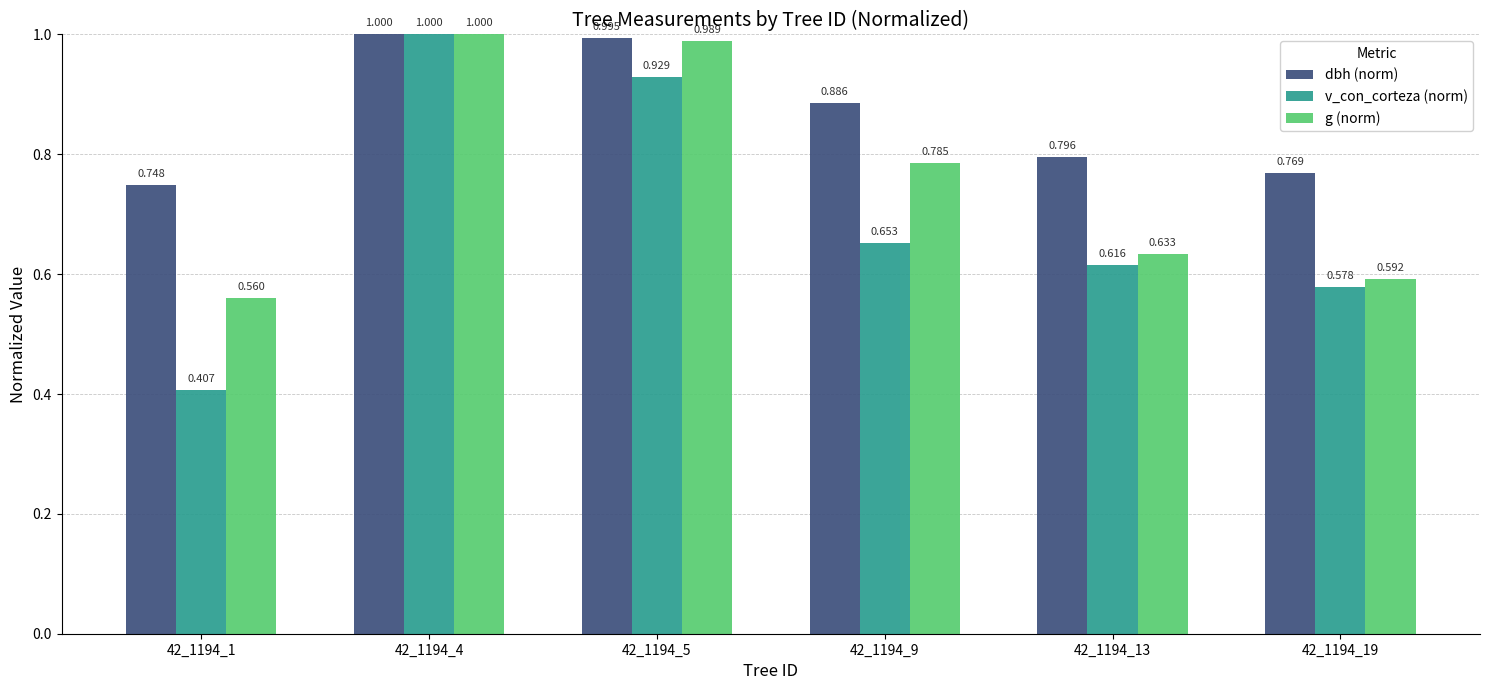

How many bars are there in each group?

3